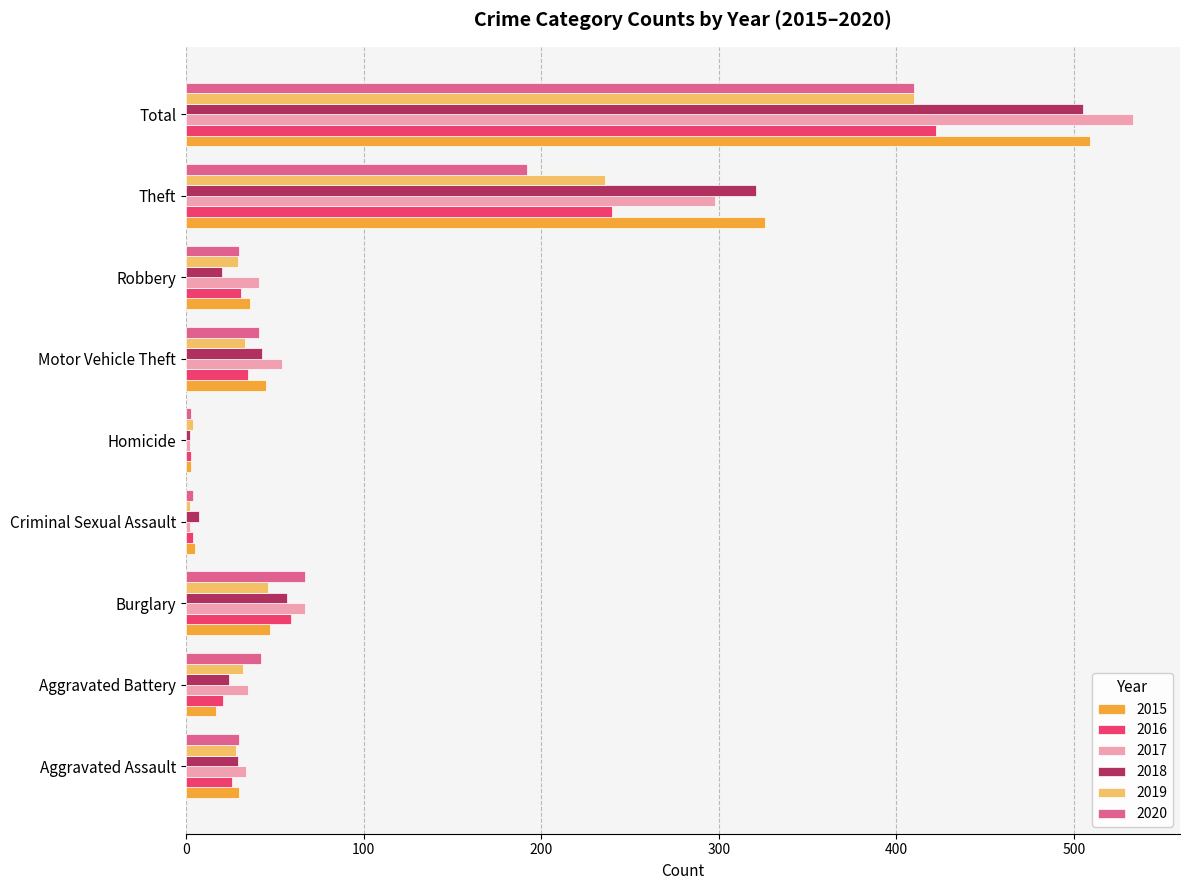

Where is 2019 nearest to the value 206?

Theft